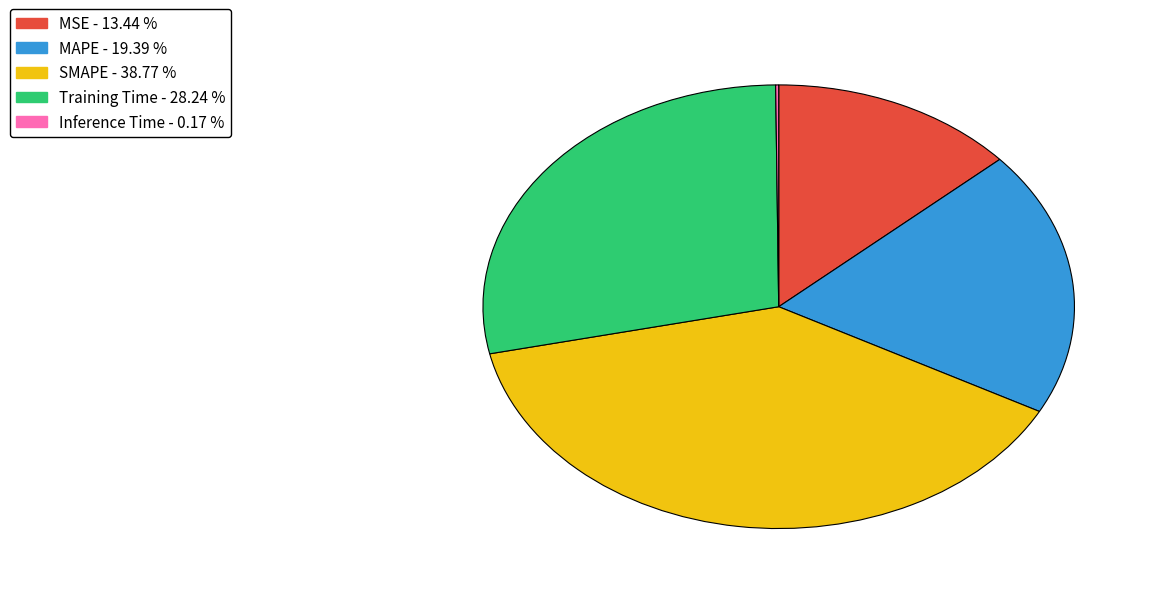

What is the ratio of the value at Training Time to the value at MAPE?

1.5